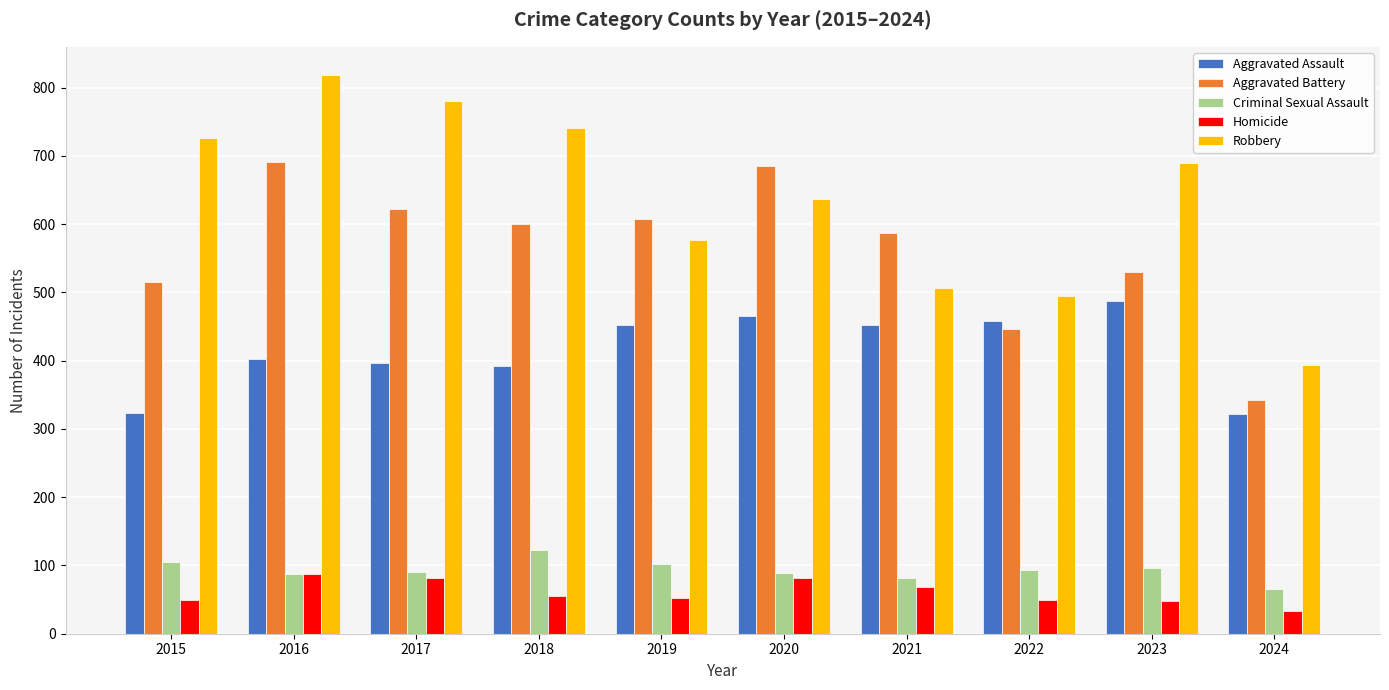

How many data points does each series have?

10